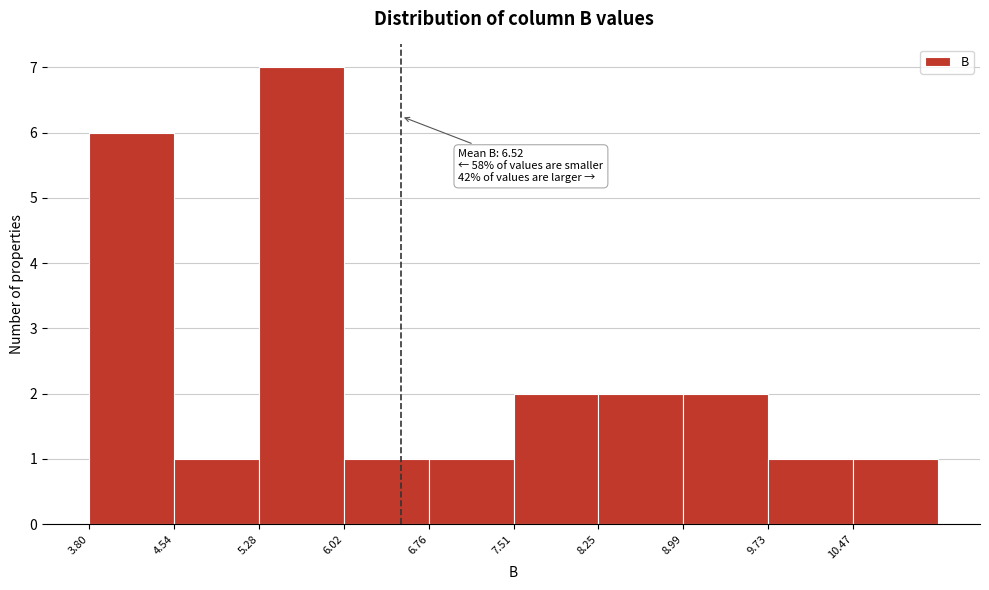

Over which range of the x-axis is the bar tallest?

5.3 to 6.0